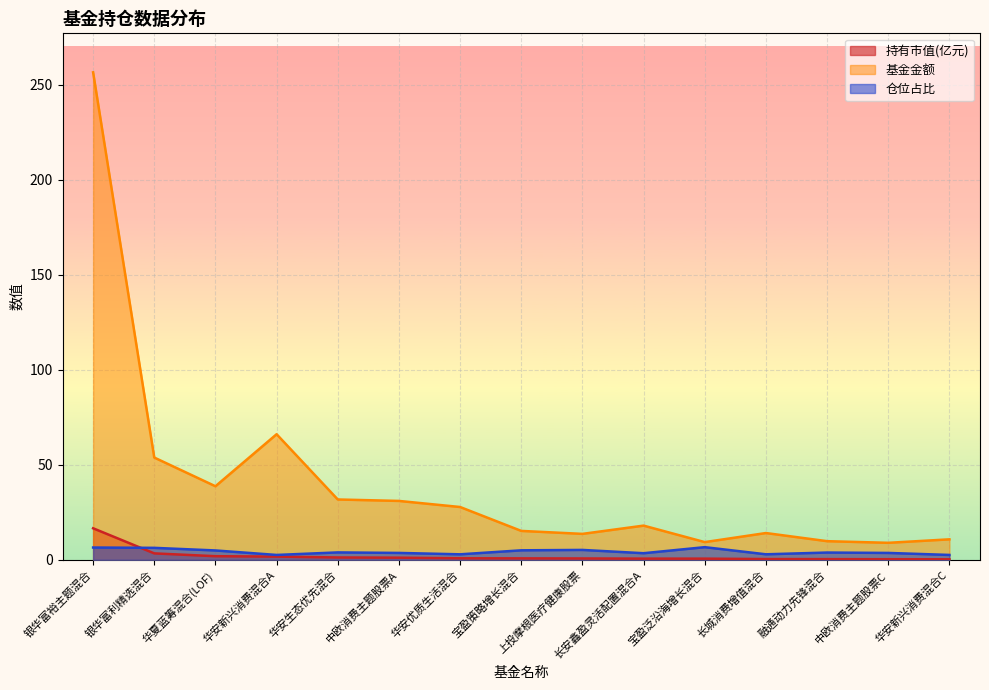

What is the maximum value shown in the chart?

256.4